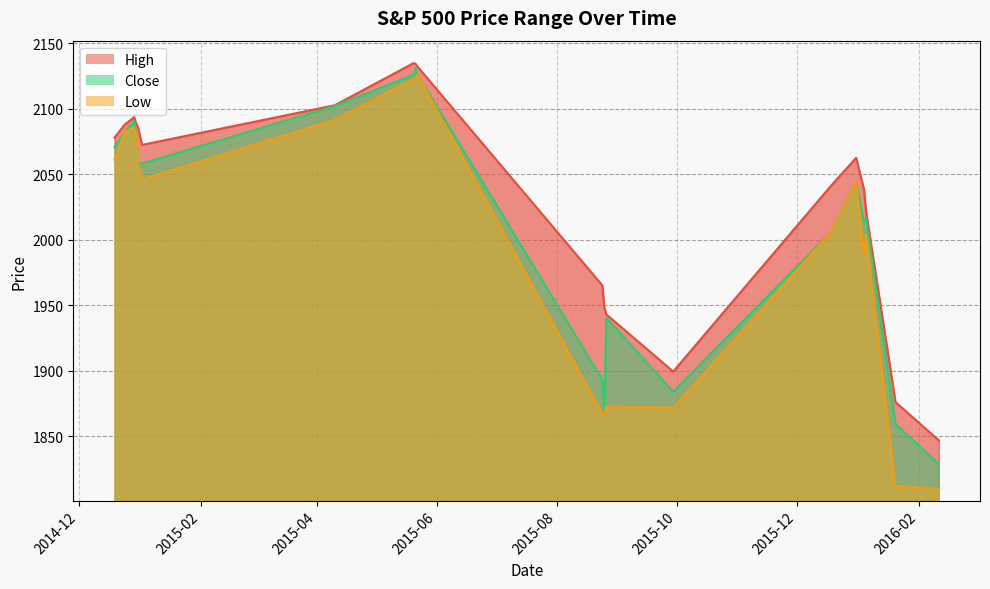

Reading right to left, extract all data points from this chart.

High: 2014-12-19=2077.9	2014-12-24=2087.6	2014-12-29=2093.6	2014-12-30=2088.5	2014-12-31=2085.6	2015-01-02=2072.4	2015-04-10=2102.6	2015-05-20=2134.7	2015-05-21=2134.3	2015-05-22=2132.1	2015-08-24=1965.2	2015-08-25=1948.0	2015-08-26=1943.1	2015-09-29=1899.5	2015-12-18=2040.8	2015-12-31=2062.5	2016-01-04=2038.2	2016-01-05=2021.9	2016-01-20=1876.2	2016-02-11=1847.0
Close: 2014-12-19=2070.6	2014-12-24=2081.9	2014-12-29=2090.6	2014-12-30=2080.4	2014-12-31=2058.9	2015-01-02=2058.2	2015-04-10=2102.1	2015-05-20=2125.9	2015-05-21=2130.8	2015-05-22=2126.1	2015-08-24=1893.2	2015-08-25=1867.6	2015-08-26=1940.5	2015-09-29=1884.1	2015-12-18=2005.6	2015-12-31=2043.9	2016-01-04=2012.7	2016-01-05=2016.7	2016-01-20=1859.3	2016-02-11=1829.1
Low: 2014-12-19=2061.0	2014-12-24=2081.9	2014-12-29=2085.8	2014-12-30=2079.5	2014-12-31=2057.9	2015-01-02=2046.0	2015-04-10=2091.5	2015-05-20=2122.6	2015-05-21=2122.9	2015-05-22=2126.1	2015-08-24=1867.0	2015-08-25=1867.1	2015-08-26=1872.8	2015-09-29=1871.9	2015-12-18=2005.3	2015-12-31=2043.6	2016-01-04=1989.7	2016-01-05=2004.2	2016-01-20=1812.3	2016-02-11=1810.1